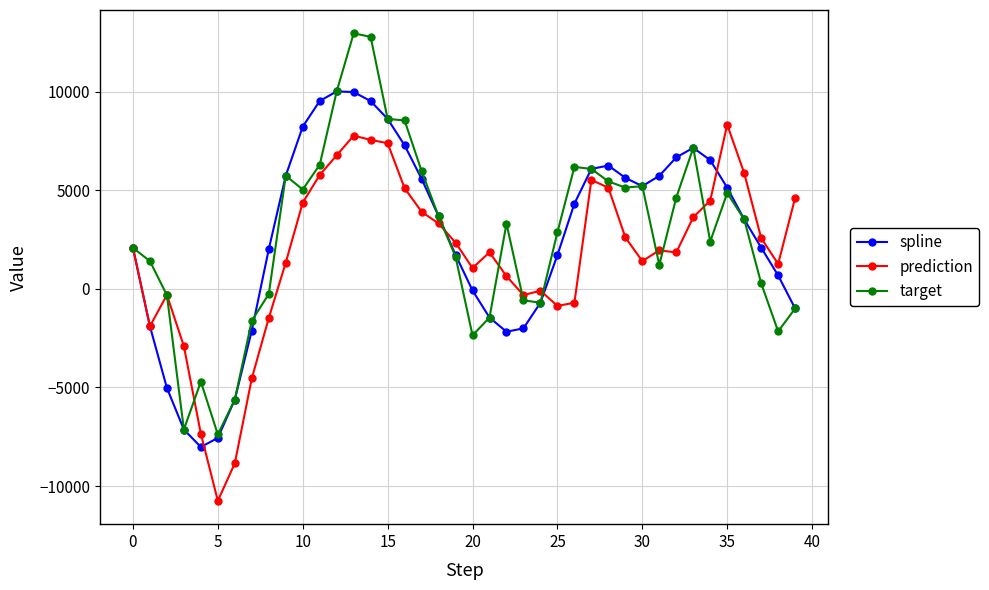

What are all the series names shown in the legend?

spline, prediction, target